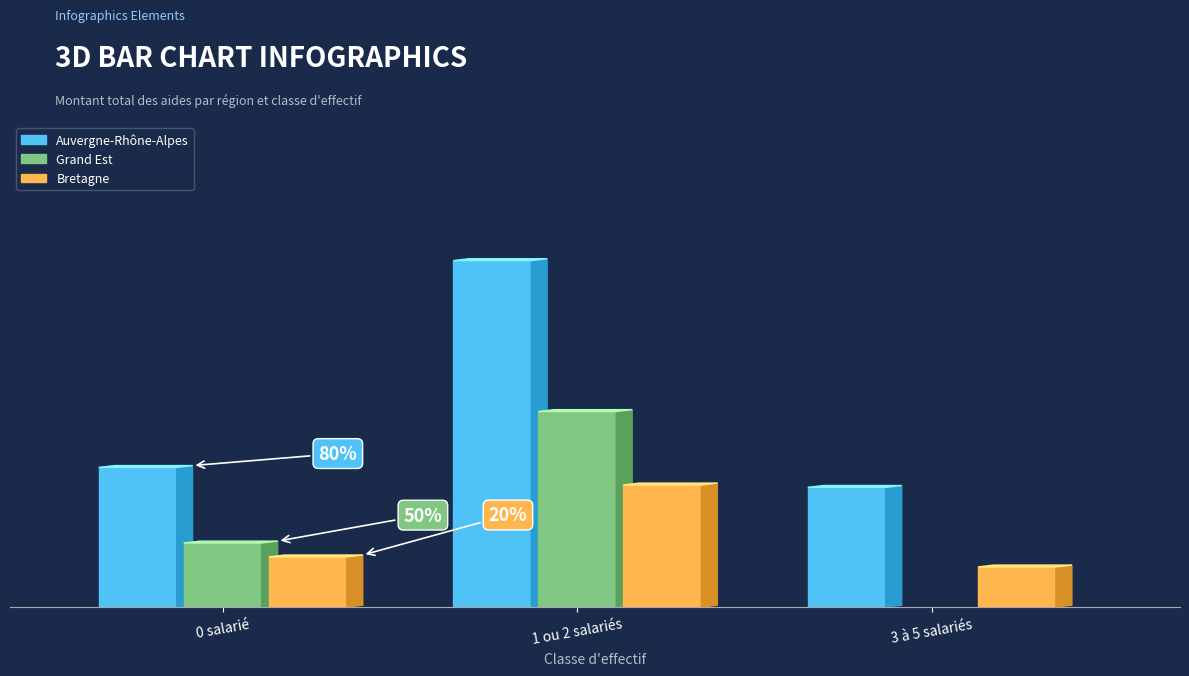

What is the maximum value shown in the chart?

123789124